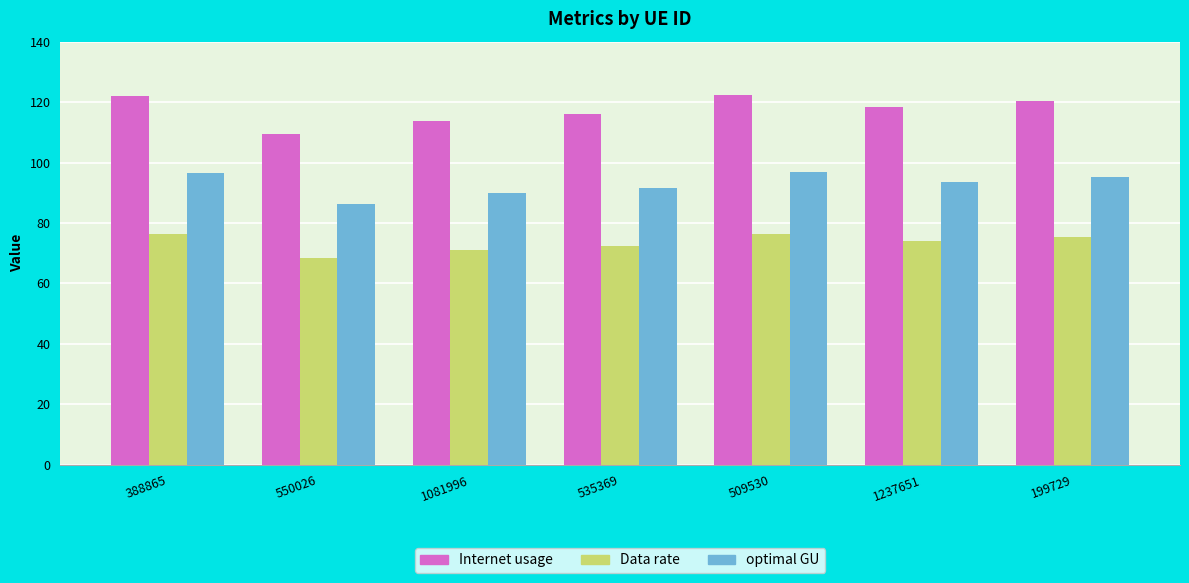

What is the label of the 2nd bar from the right?

1237651